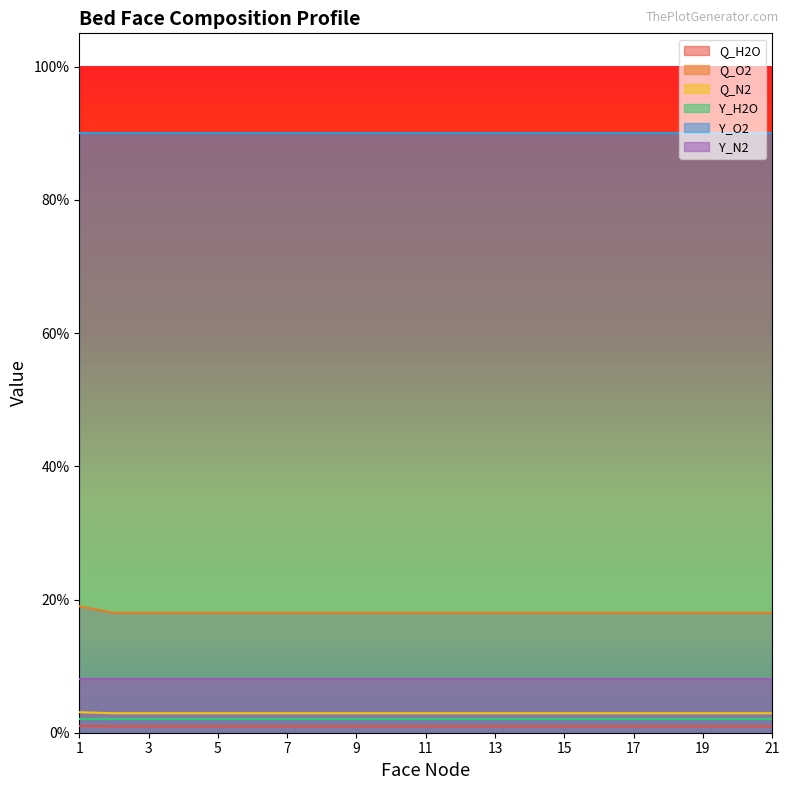

Count the Q_H2O values in the range 0 to 1.

21